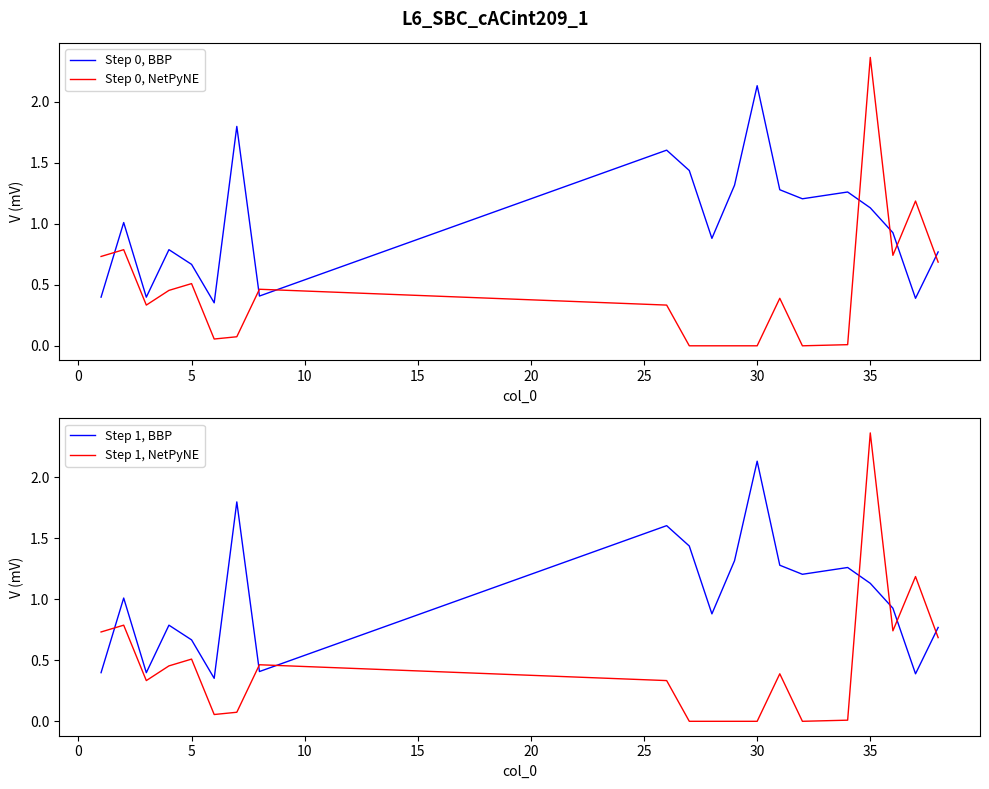

How many interior local valleys does the Step 1, BBP series have?

6